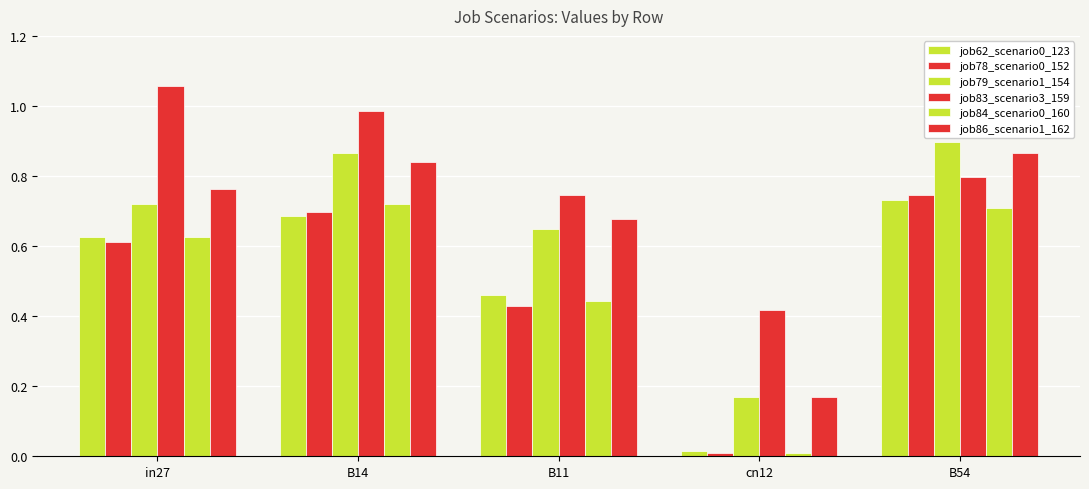

How many bars are there in total?

30